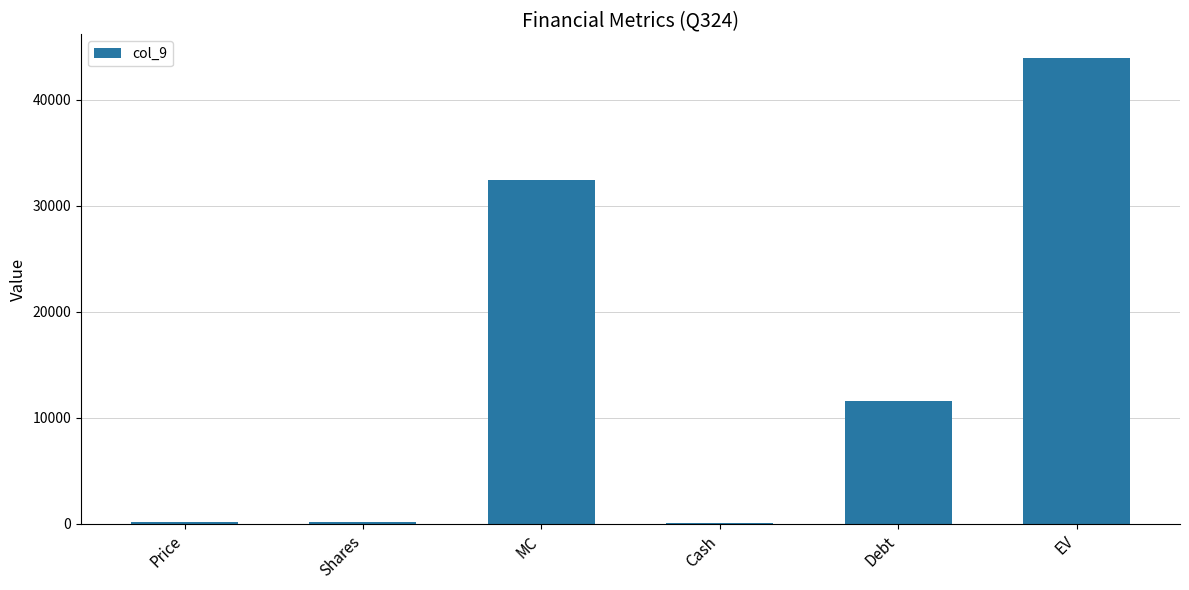

What is the sum of all values?

88485.6